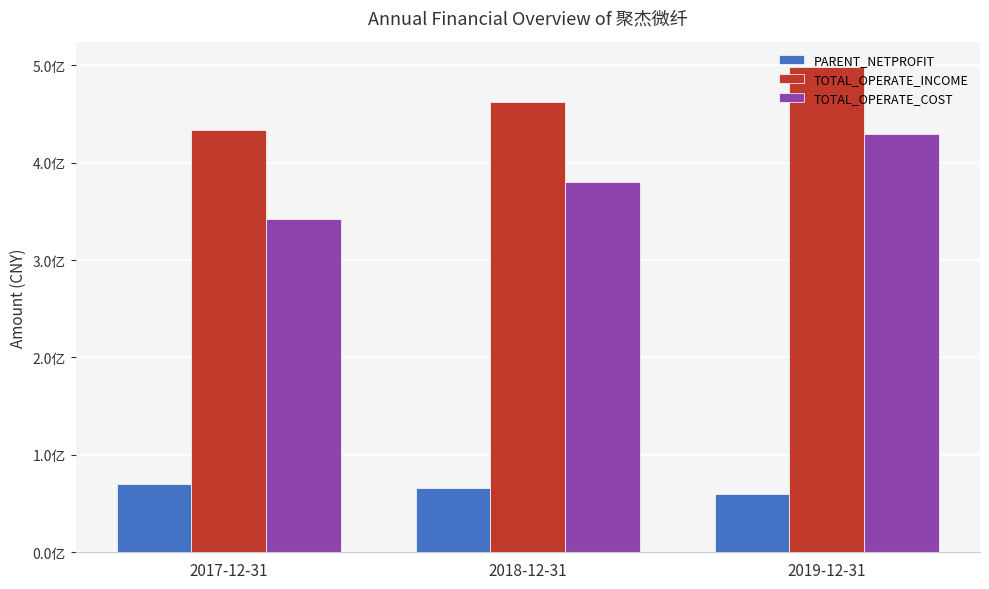

Reading right to left, list all the values displayed in this chart.

PARENT_NETPROFIT: 59658231.4	66386483.1	70112133.5
TOTAL_OPERATE_INCOME: 498407381.0	462337633.3	433377979.5
TOTAL_OPERATE_COST: 429465331.1	379935151.6	342605208.1